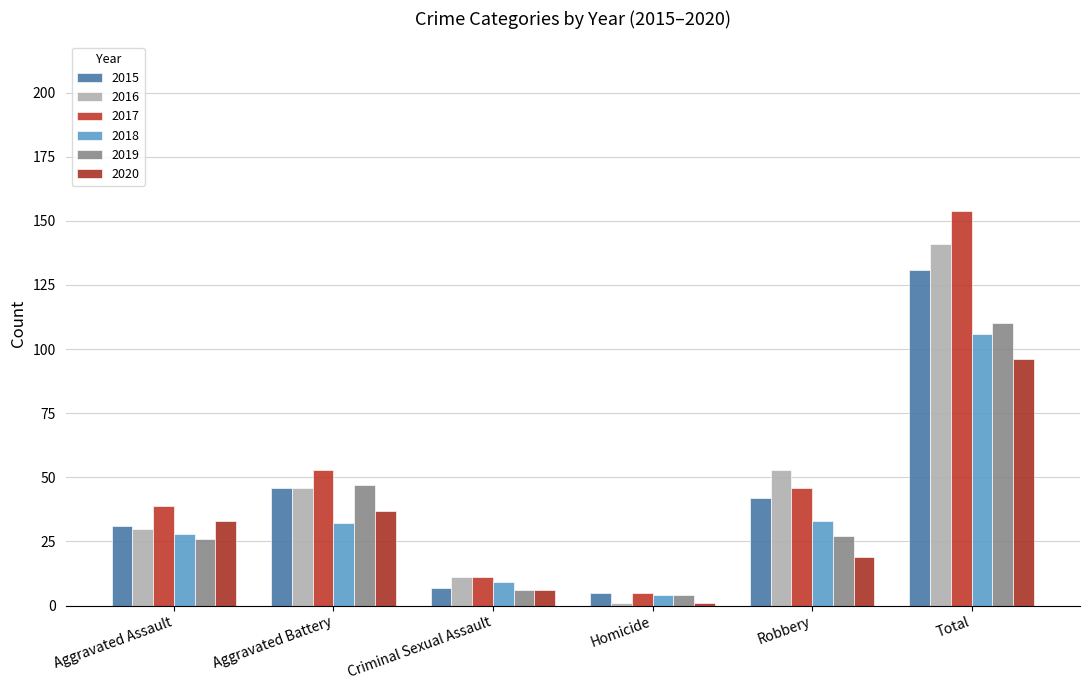

How many distinct data groups are displayed?

6